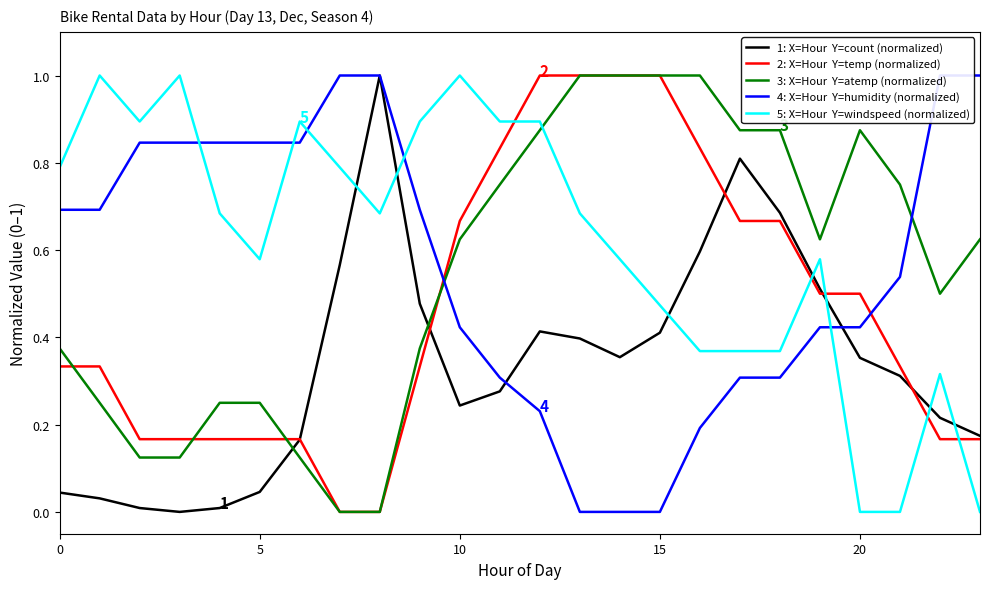

How many interior local peaks does the 5: X=Hour  Y=windspeed (normalized) series have?

6